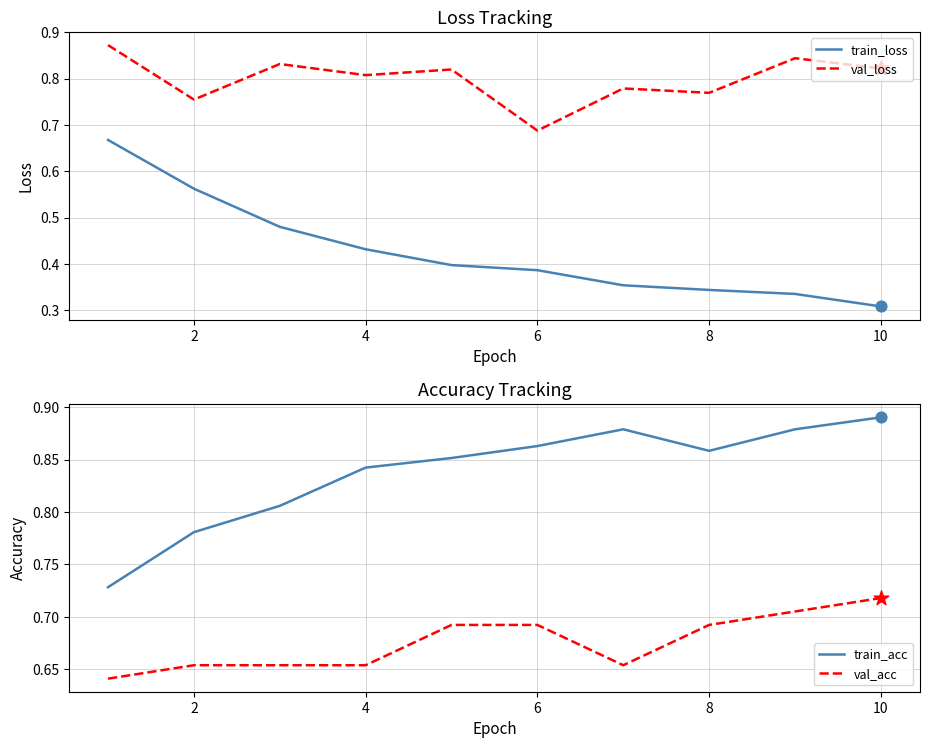

Which series has the widest spread of Y values?

train_loss